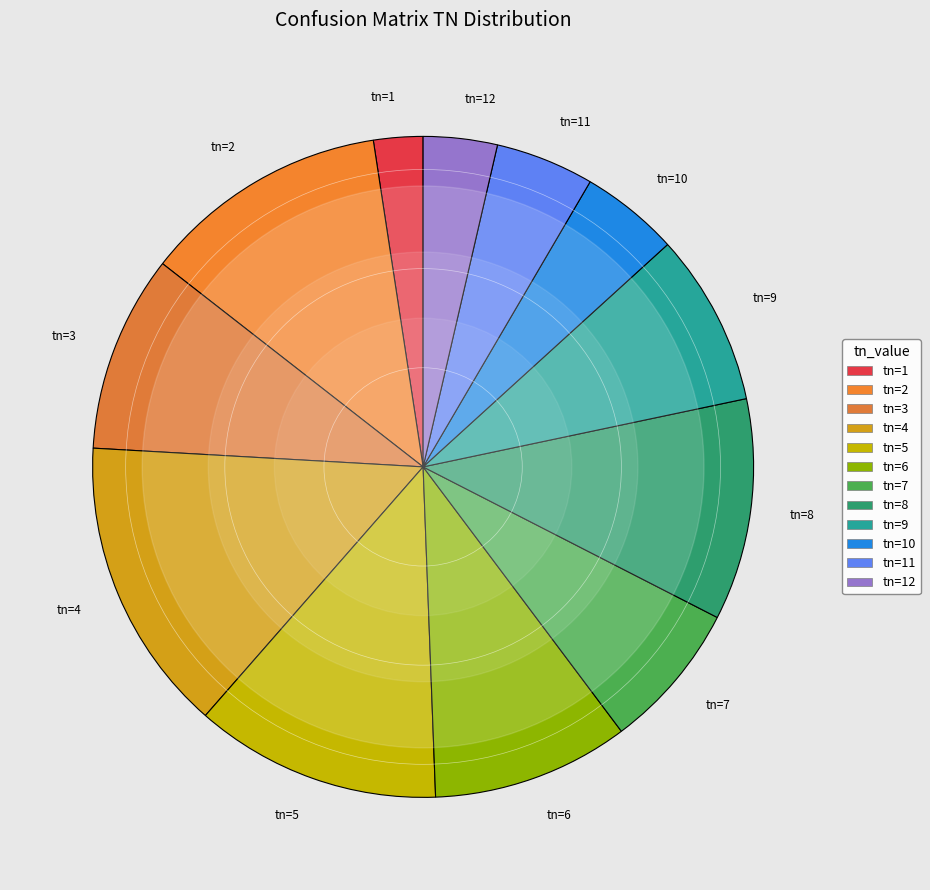

Does any single category account for the majority?

No